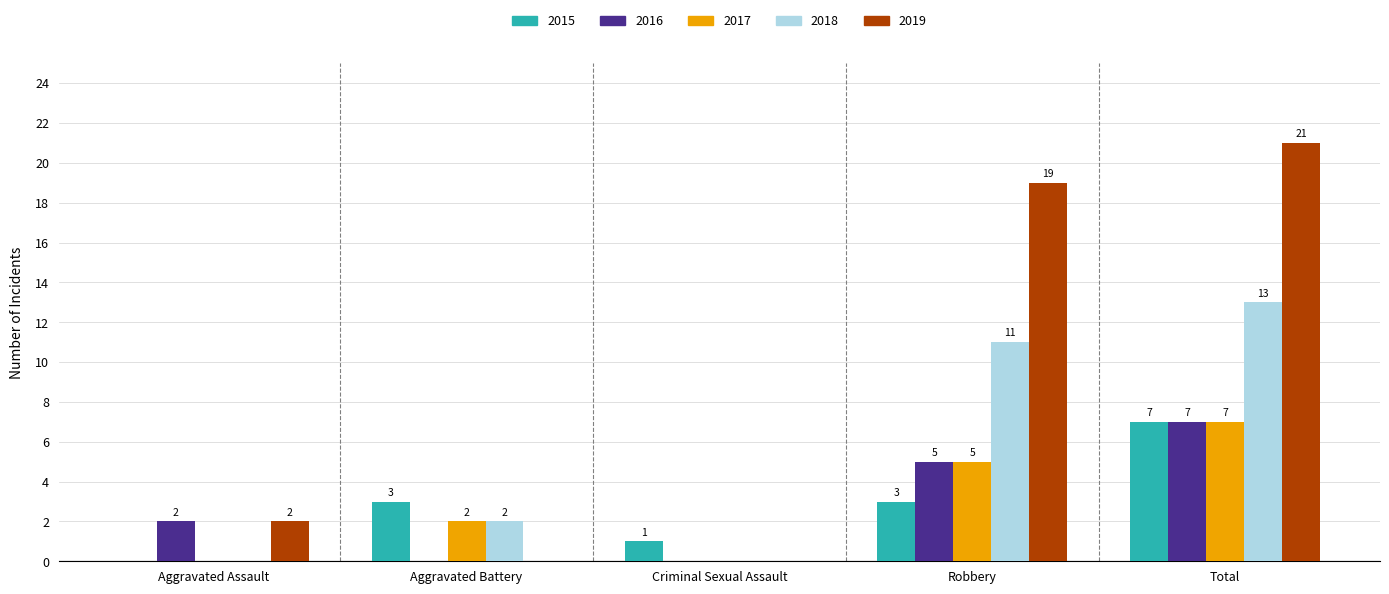

How many positive values does the 2017 series have?

3